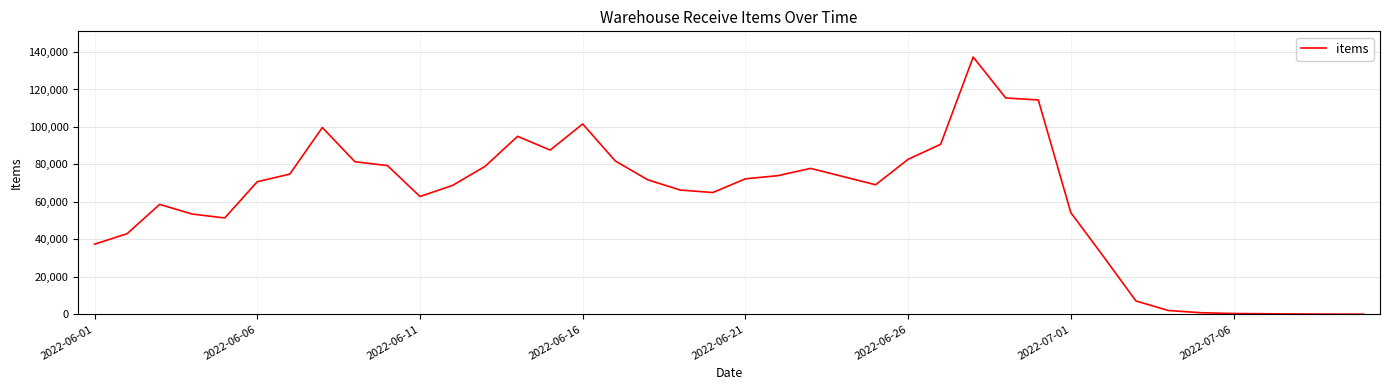

Does the chart have visible grid lines?

Yes